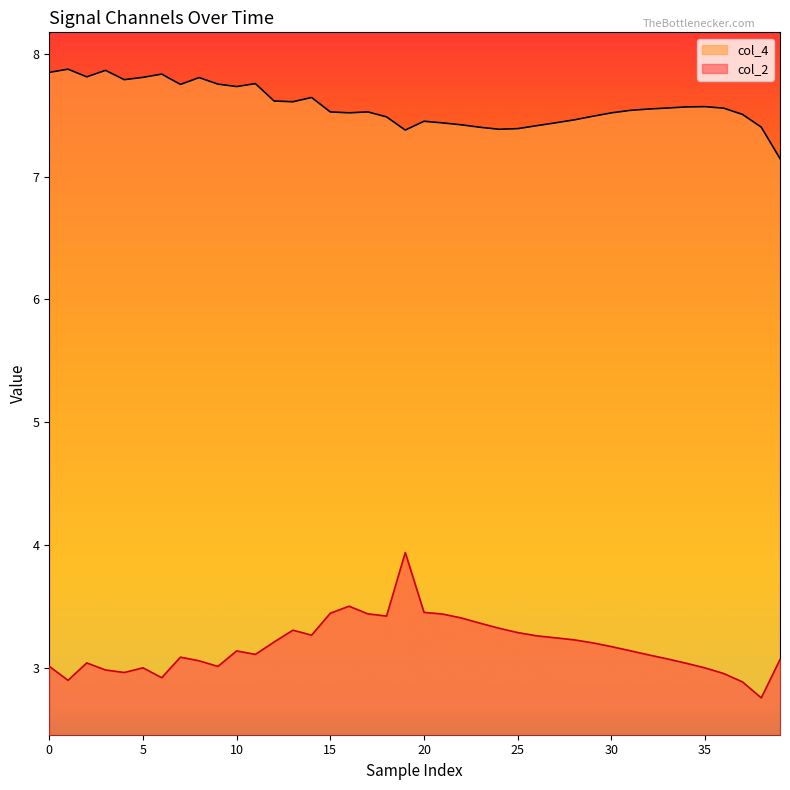

What is the difference between the maximum and minimum values in the col_2 series?

1.2